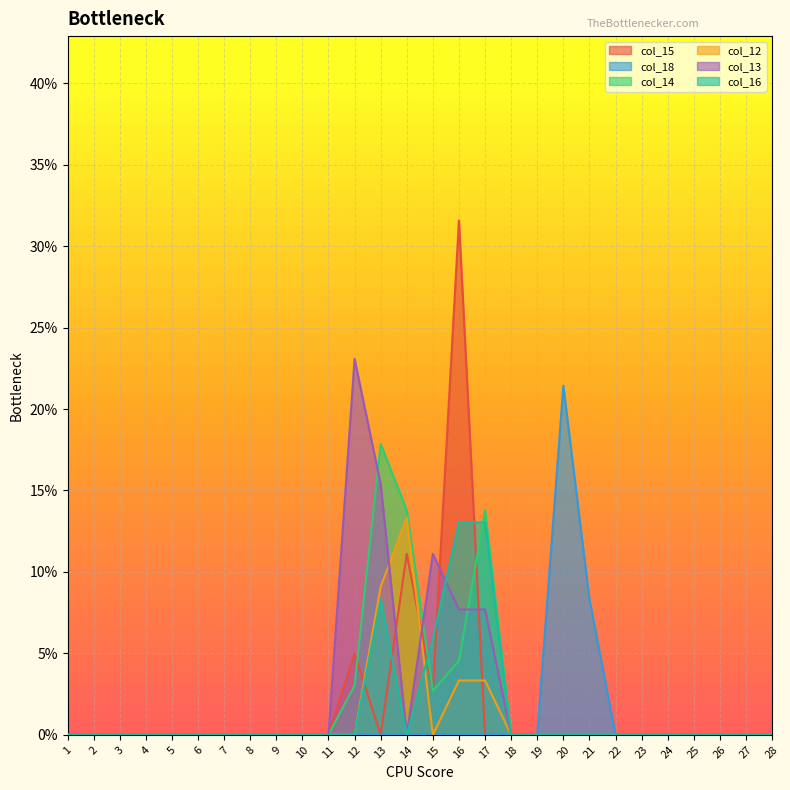

Which series has the widest spread of values?

col_15